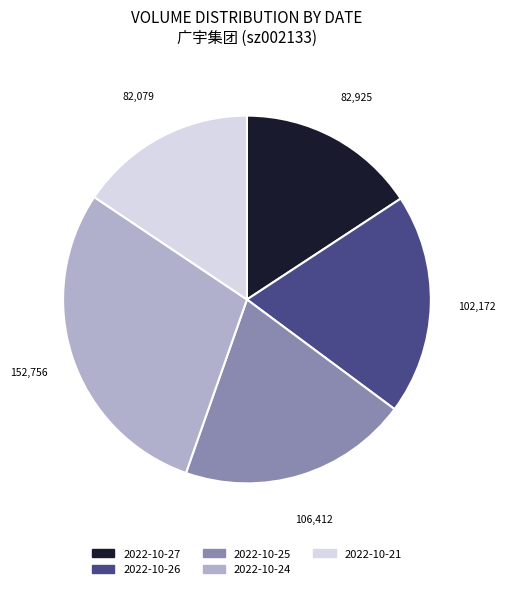

Does 2022-10-26 account for over 50% of the chart?

No